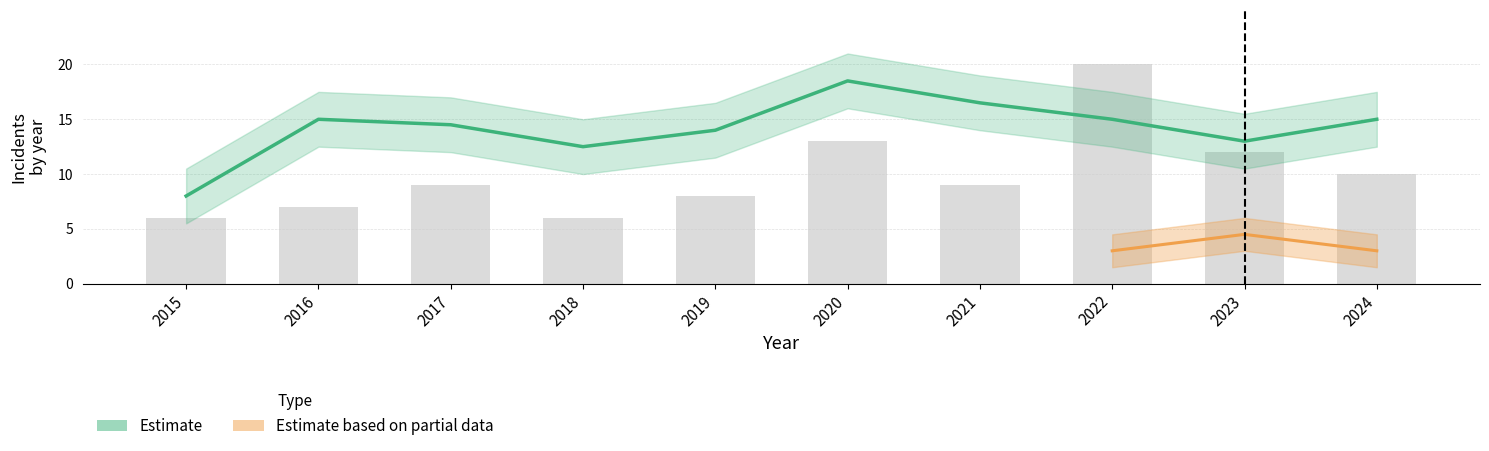

How many groups of bars are there?

10